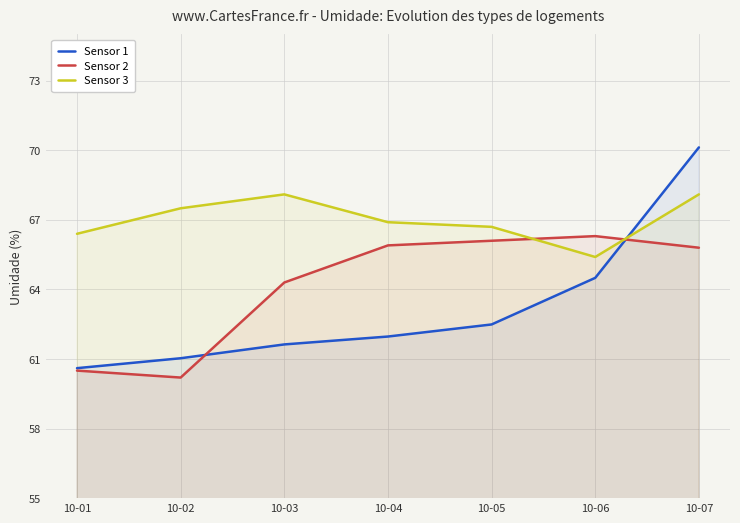

What is the value of the Sensor 1 point at the 7th from the left?

70.1